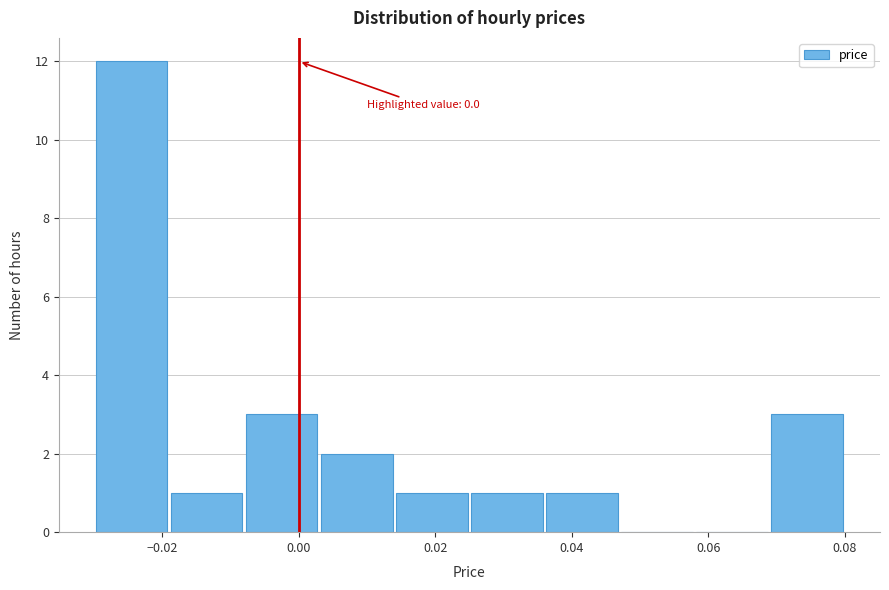

Which range on the x-axis has the tallest bar?

-0.030 to -0.019